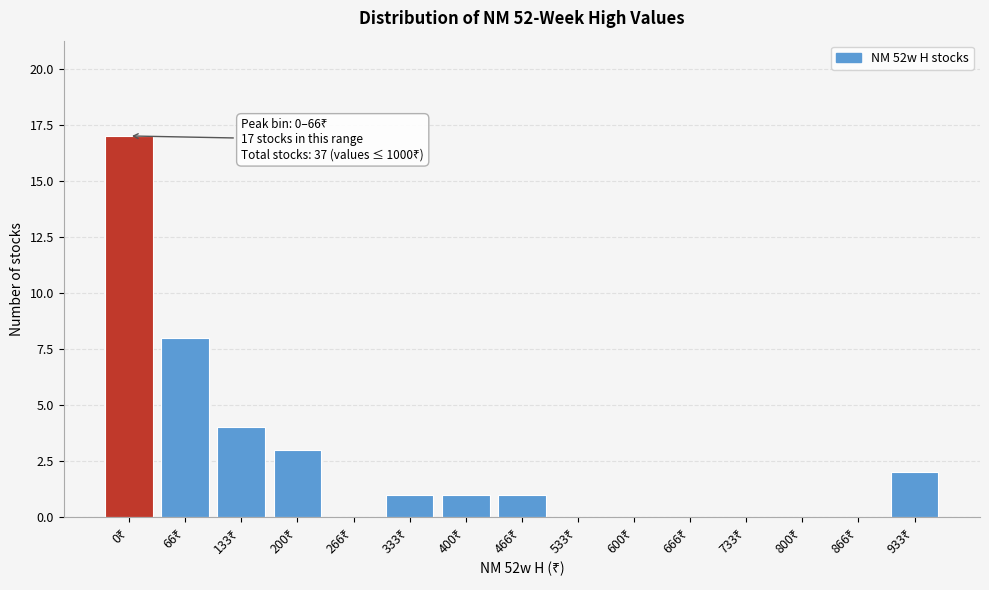

What is the maximum value shown in the chart?

17